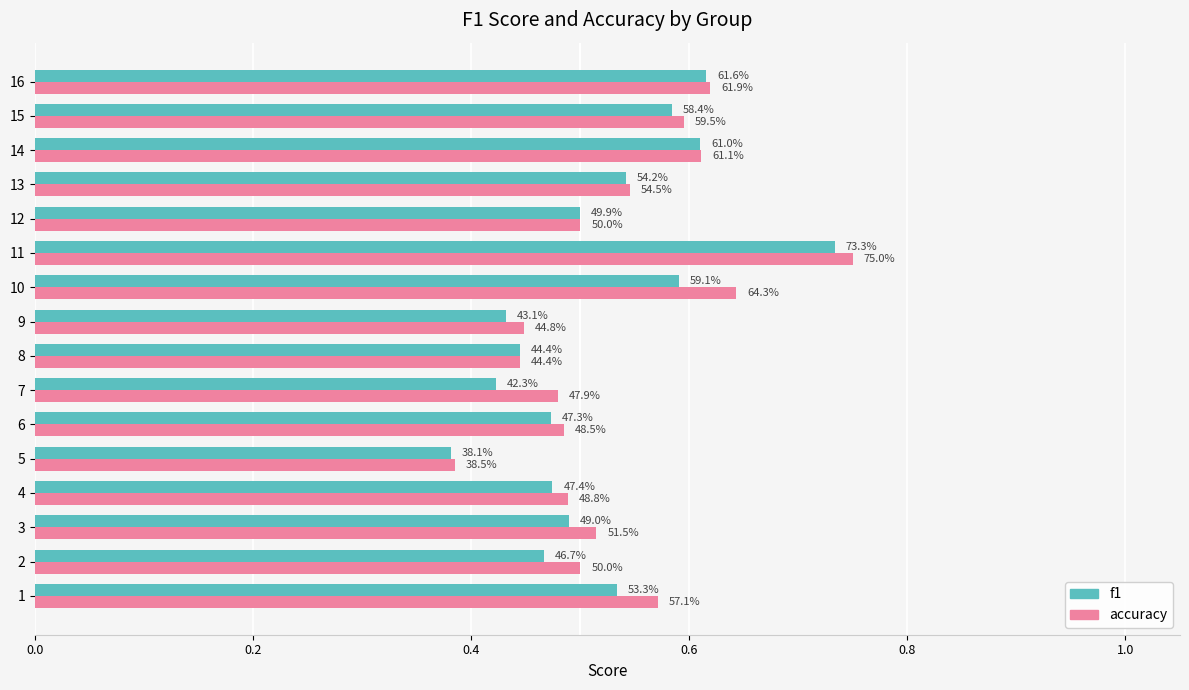

What are all the series names shown in the legend?

f1, accuracy